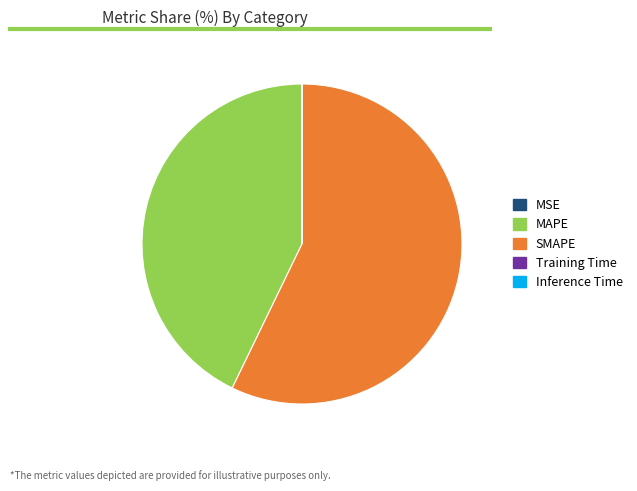

Which category has the biggest portion of the pie?

SMAPE